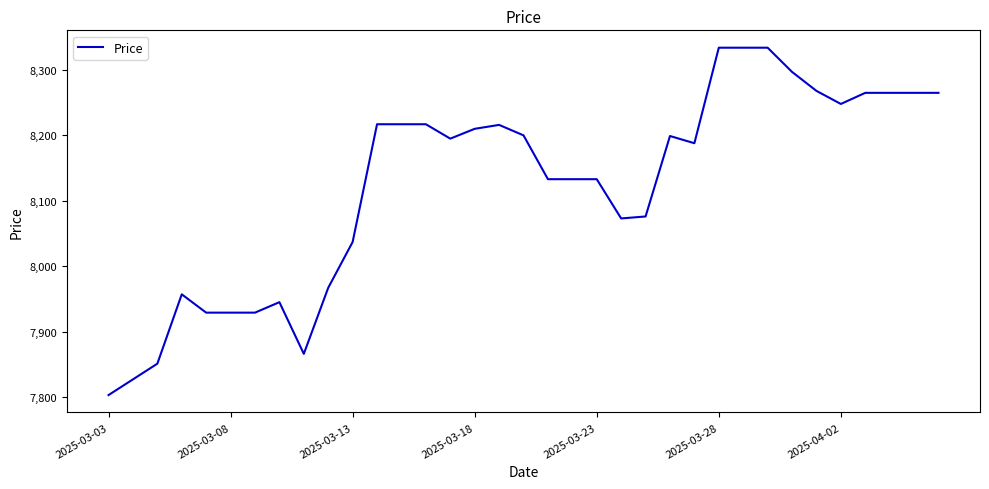

What is the minimum value shown in the chart?

7803